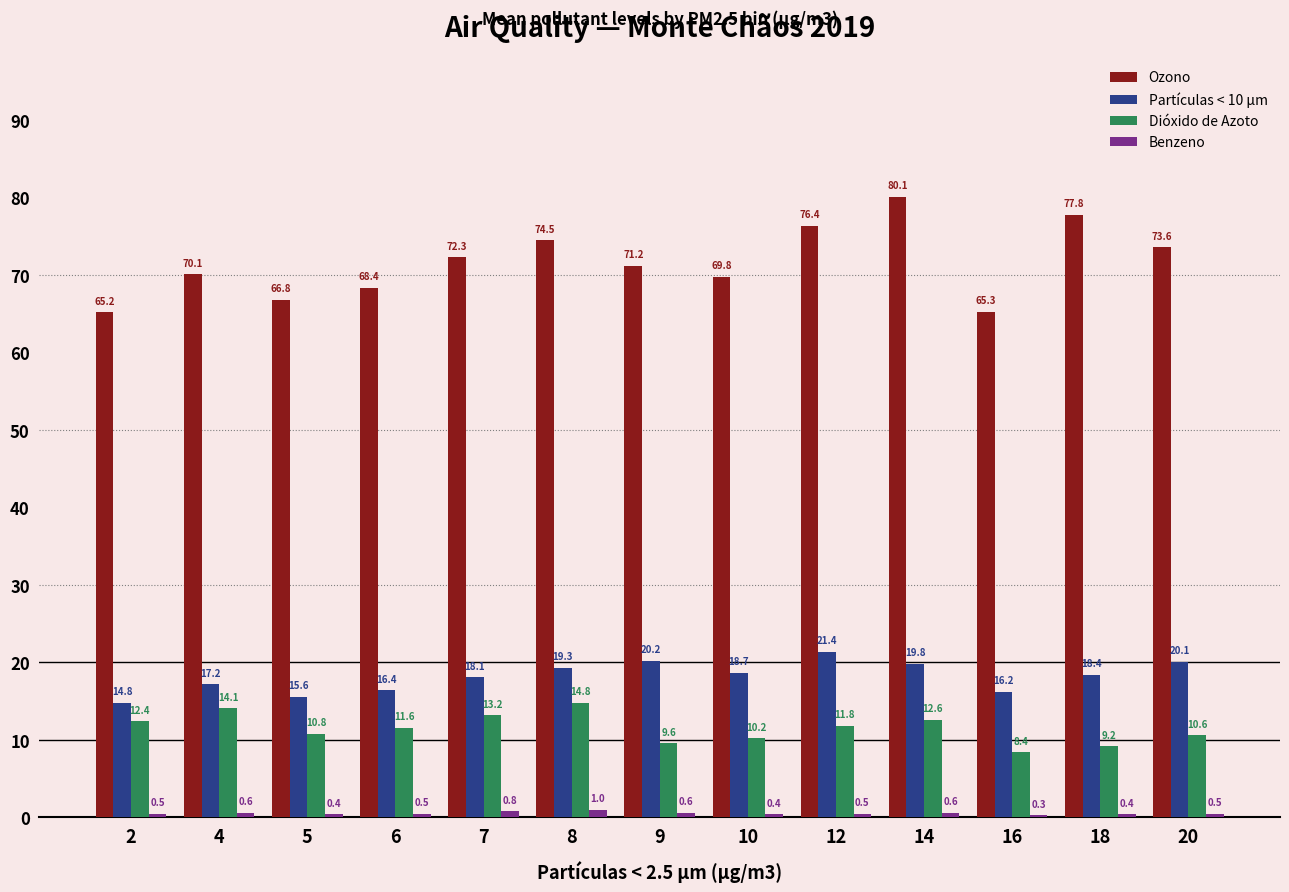

Rank the series by their maximum value, from lowest to highest.

Benzeno, Dióxido de Azoto, Partículas < 10 µm, Ozono